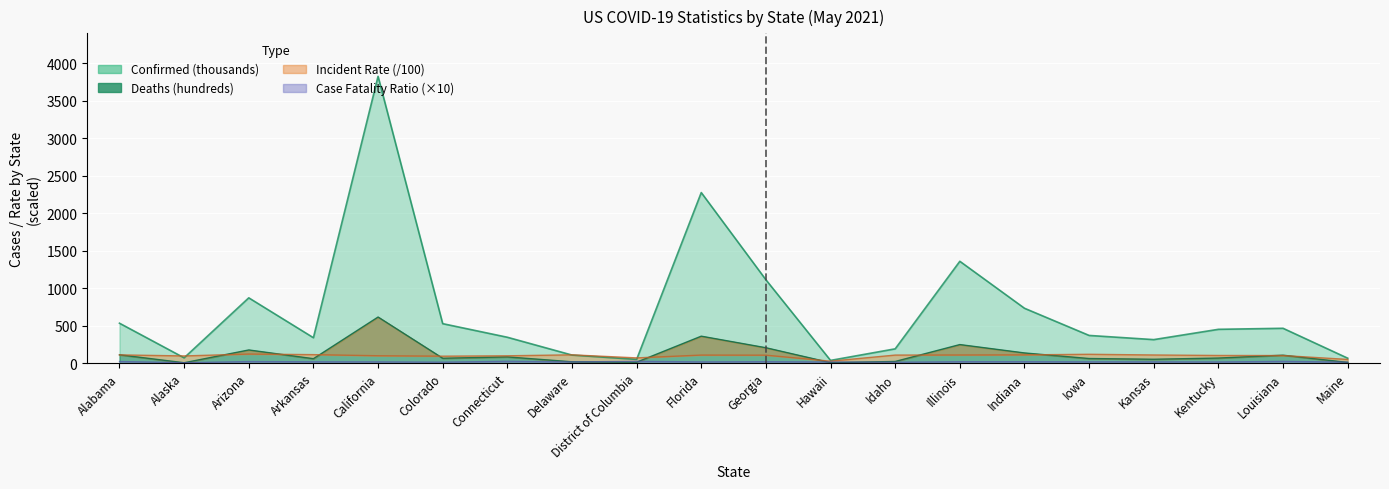

What is the total value across all series at Arizona?

1184.0